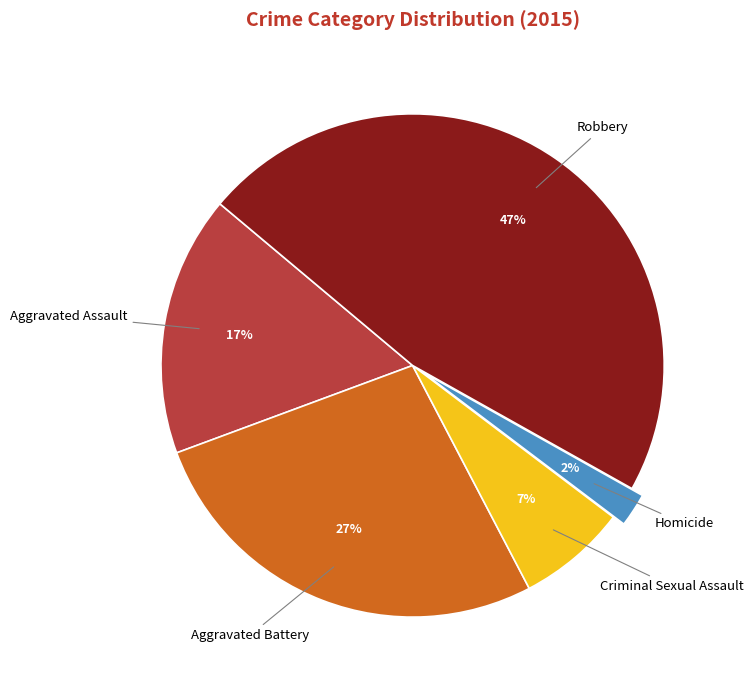

Between Robbery and Homicide, which is larger?

Robbery